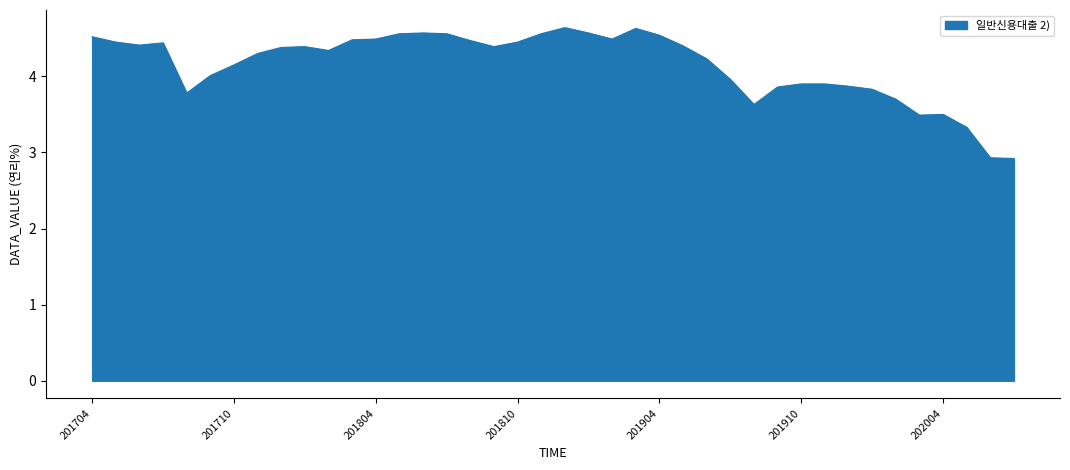

How many lines are shown in the chart?

1